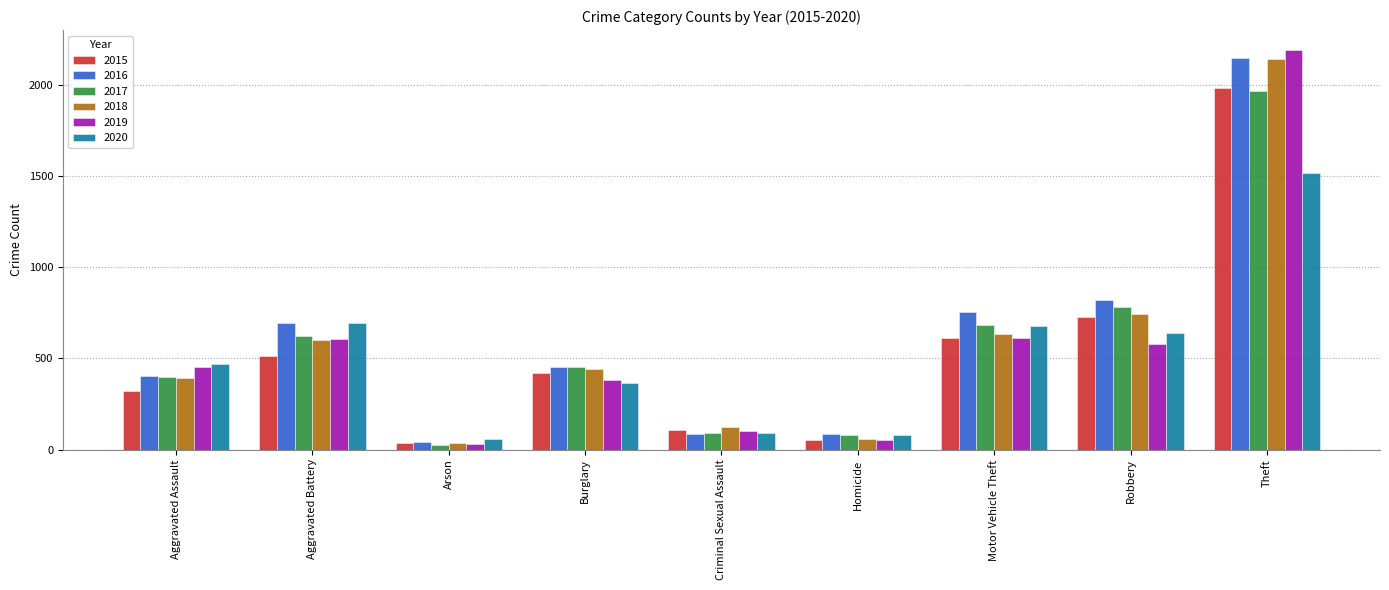

Is it true that 2019 equals 2190 at Theft?

True